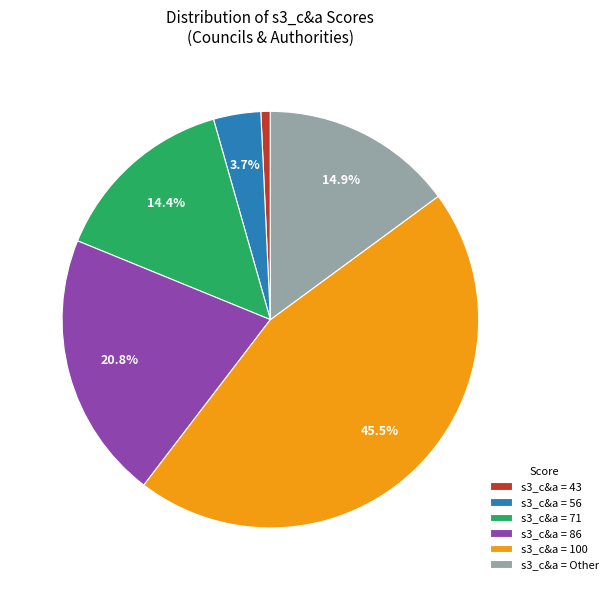

What is the ratio of the value at s3_c&a = Other to the value at s3_c&a = 43?

20.3